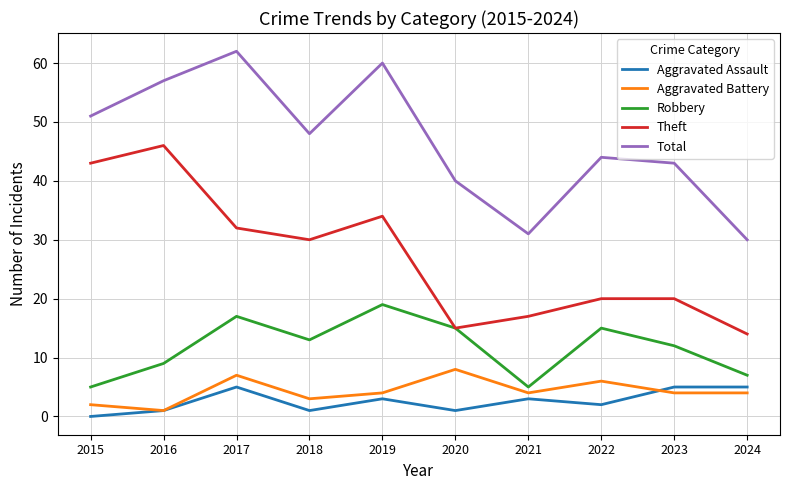

Reading right to left, list all the values displayed in this chart.

Aggravated Assault: 5	5	2	3	1	3	1	5	1	0
Aggravated Battery: 4	4	6	4	8	4	3	7	1	2
Robbery: 7	12	15	5	15	19	13	17	9	5
Theft: 14	20	20	17	15	34	30	32	46	43
Total: 30	43	44	31	40	60	48	62	57	51